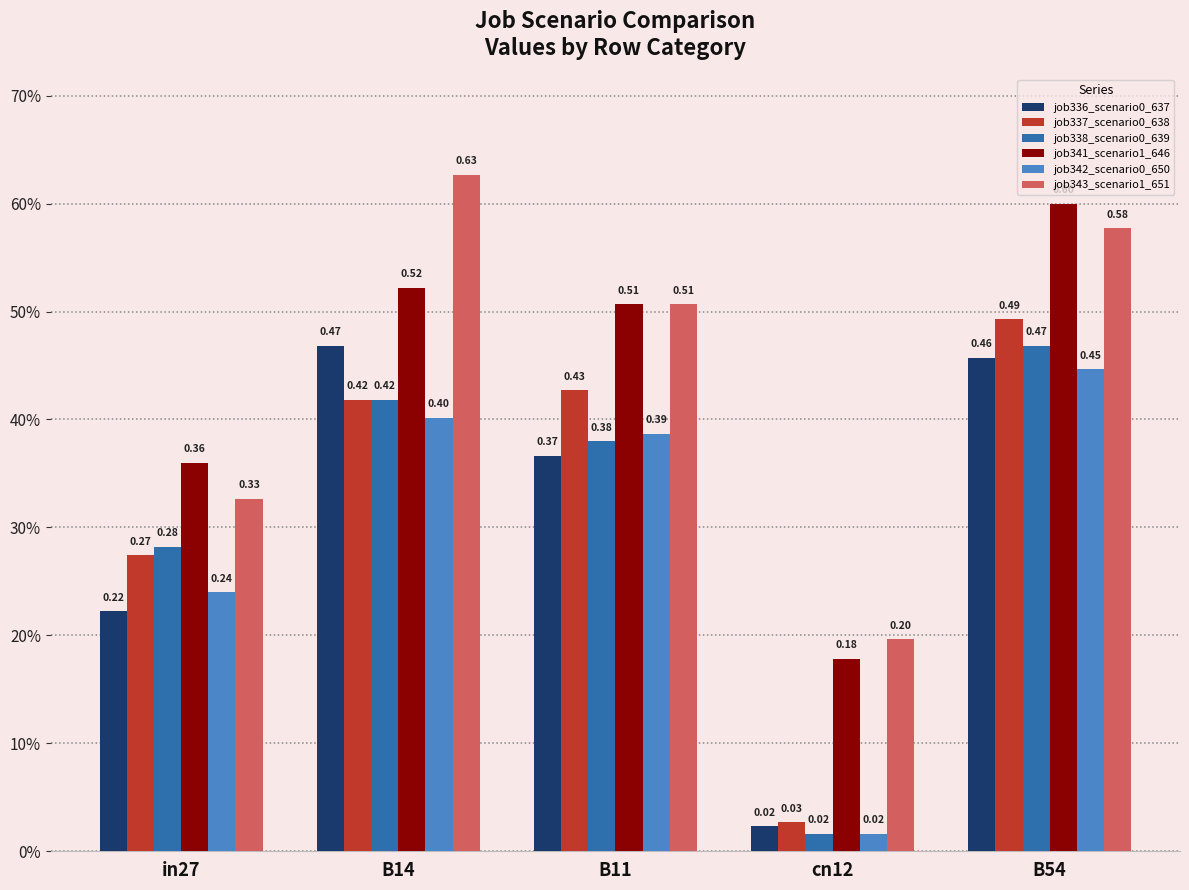

The job336_scenario0_637 series shows 0.7 at B14. True or false?

False